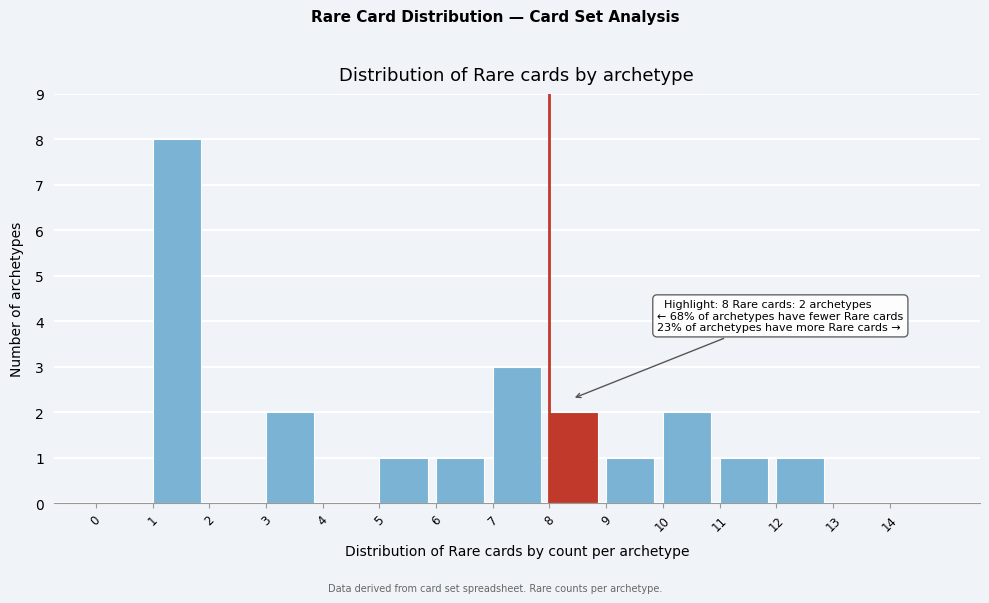

Which range on the x-axis has the tallest bar?

1 to 2